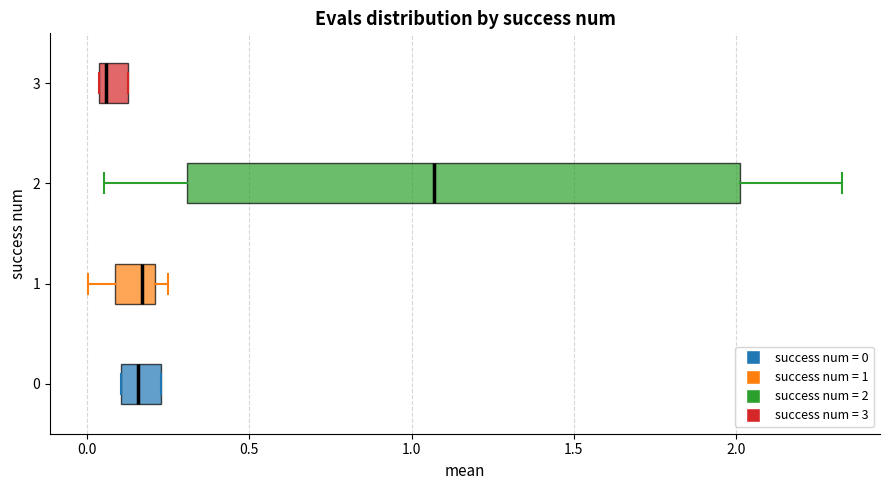

Which box's median line is the furthest to the right?

2